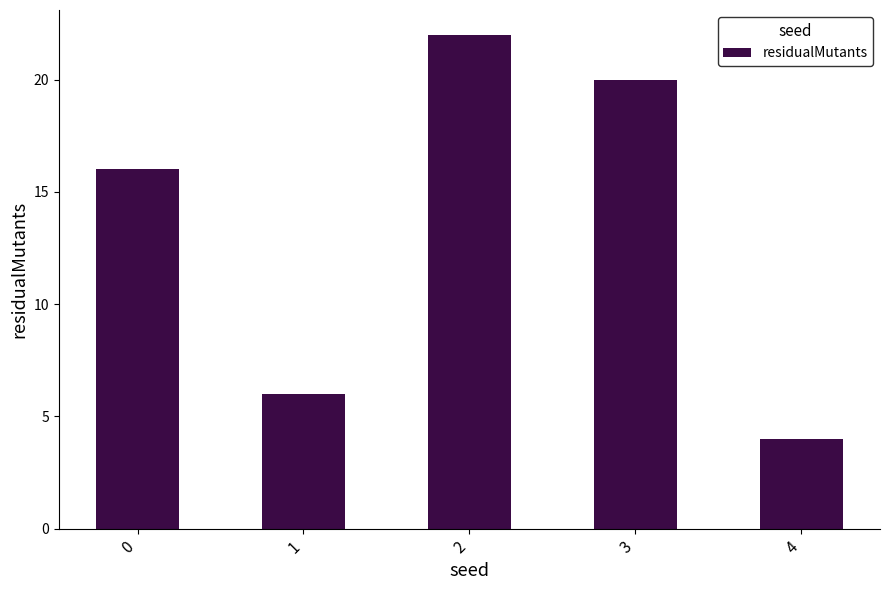

The value at 0 is 5. True or false?

False